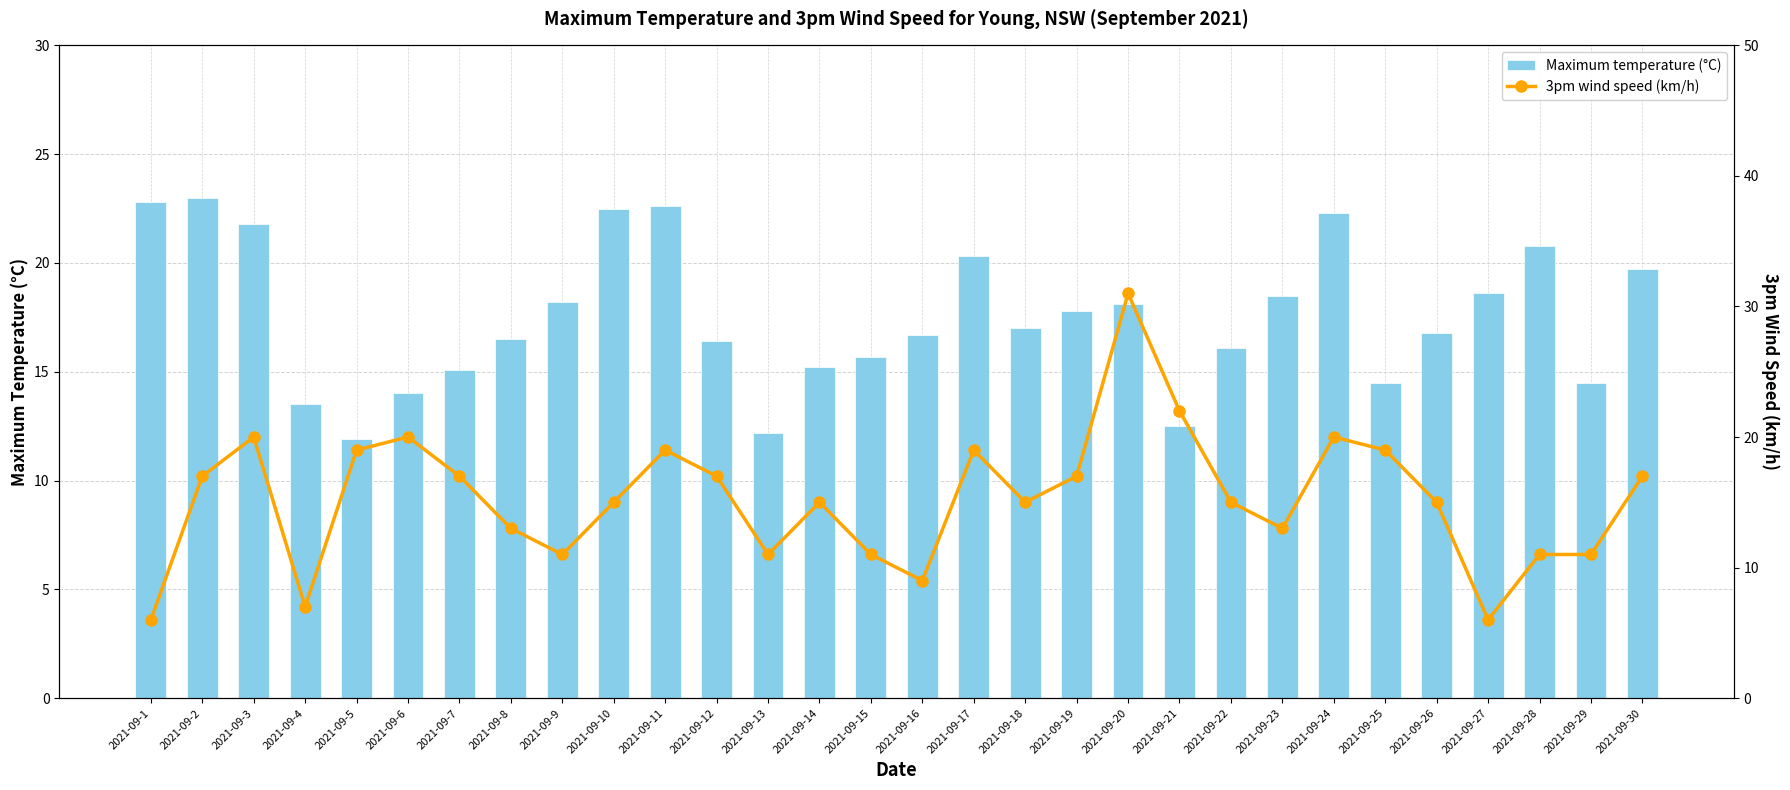

Reading right to left, list all the values displayed in this chart.

Maximum temperature (°C): 2021-09-30=19.7	2021-09-29=14.5	2021-09-28=20.8	2021-09-27=18.6	2021-09-26=16.8	2021-09-25=14.5	2021-09-24=22.3	2021-09-23=18.5	2021-09-22=16.1	2021-09-21=12.5	2021-09-20=18.1	2021-09-19=17.8	2021-09-18=17.0	2021-09-17=20.3	2021-09-16=16.7	2021-09-15=15.7	2021-09-14=15.2	2021-09-13=12.2	2021-09-12=16.4	2021-09-11=22.6	2021-09-10=22.5	2021-09-9=18.2	2021-09-8=16.5	2021-09-7=15.1	2021-09-6=14.0	2021-09-5=11.9	2021-09-4=13.5	2021-09-3=21.8	2021-09-2=23.0	2021-09-1=22.8
3pm wind speed (km/h): 2021-09-30=17.0	2021-09-29=11.0	2021-09-28=11.0	2021-09-27=6.0	2021-09-26=15.0	2021-09-25=19.0	2021-09-24=20.0	2021-09-23=13.0	2021-09-22=15.0	2021-09-21=22.0	2021-09-20=31.0	2021-09-19=17.0	2021-09-18=15.0	2021-09-17=19.0	2021-09-16=9.0	2021-09-15=11.0	2021-09-14=15.0	2021-09-13=11.0	2021-09-12=17.0	2021-09-11=19.0	2021-09-10=15.0	2021-09-9=11.0	2021-09-8=13.0	2021-09-7=17.0	2021-09-6=20.0	2021-09-5=19.0	2021-09-4=7.0	2021-09-3=20.0	2021-09-2=17.0	2021-09-1=6.0